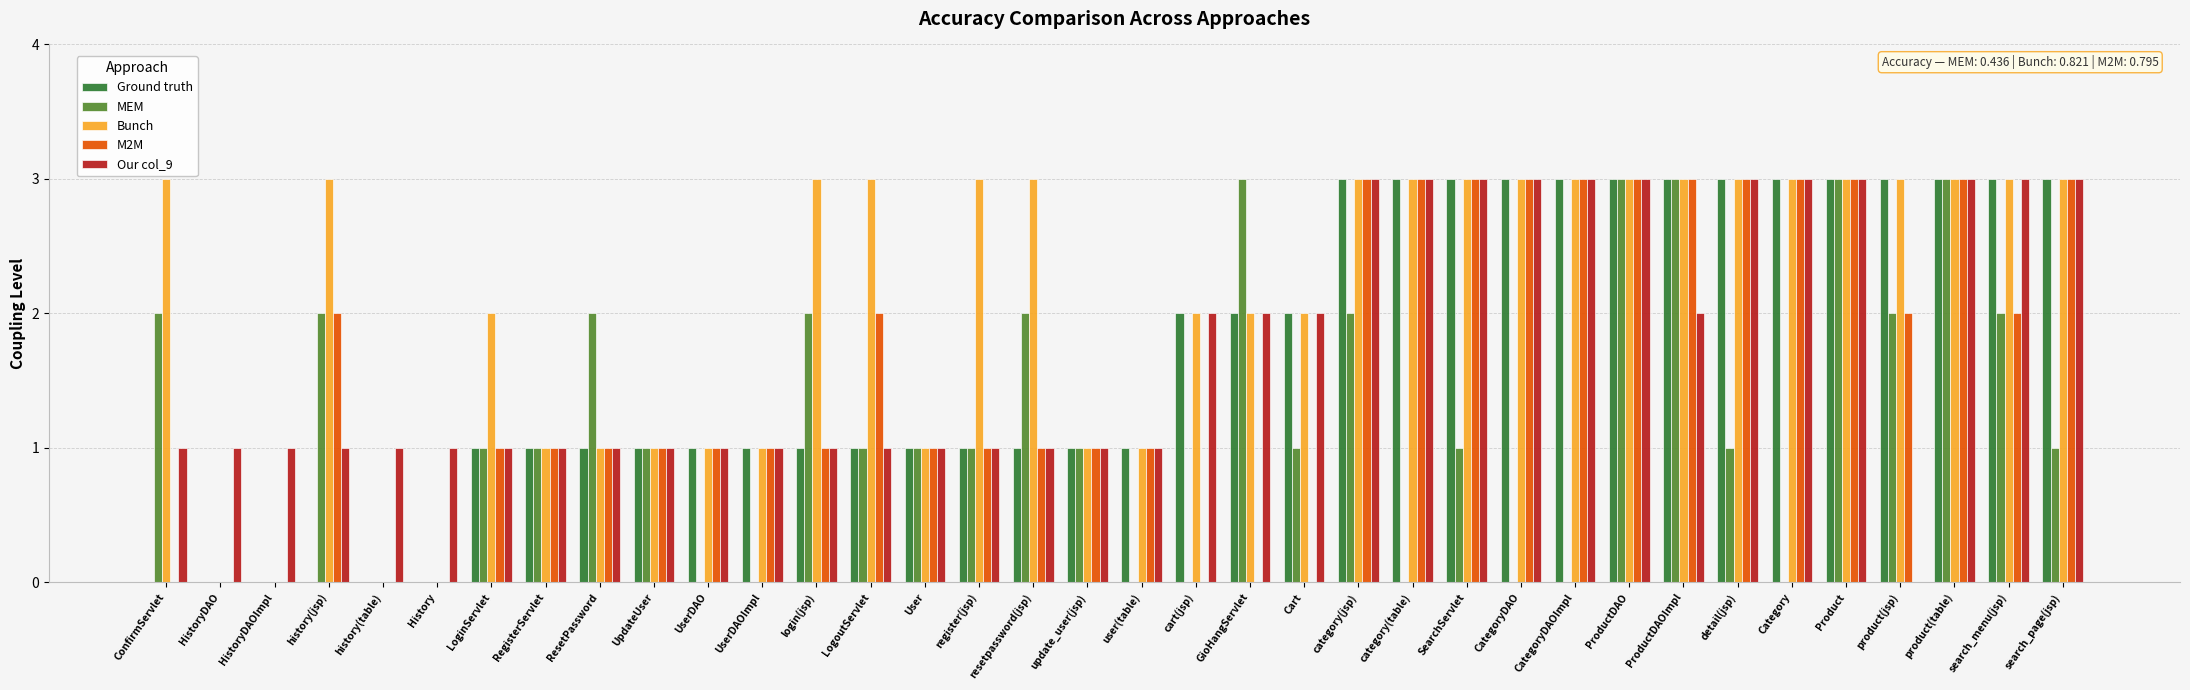

Count the number of categories in the chart.

36